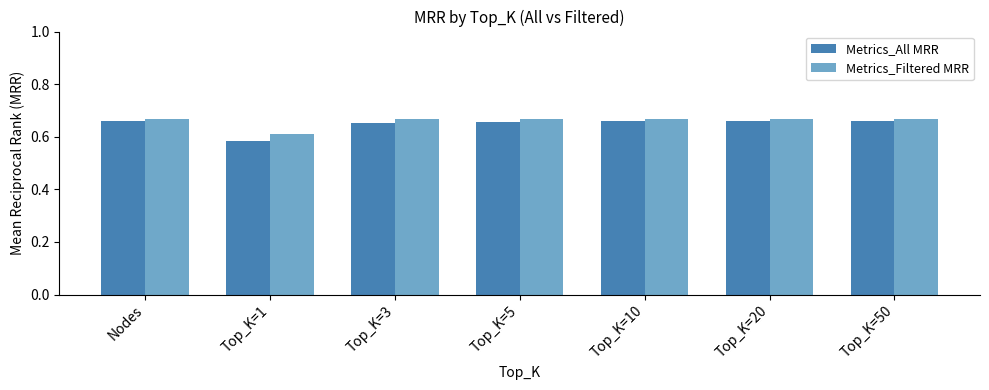

How many data points does each series have?

7